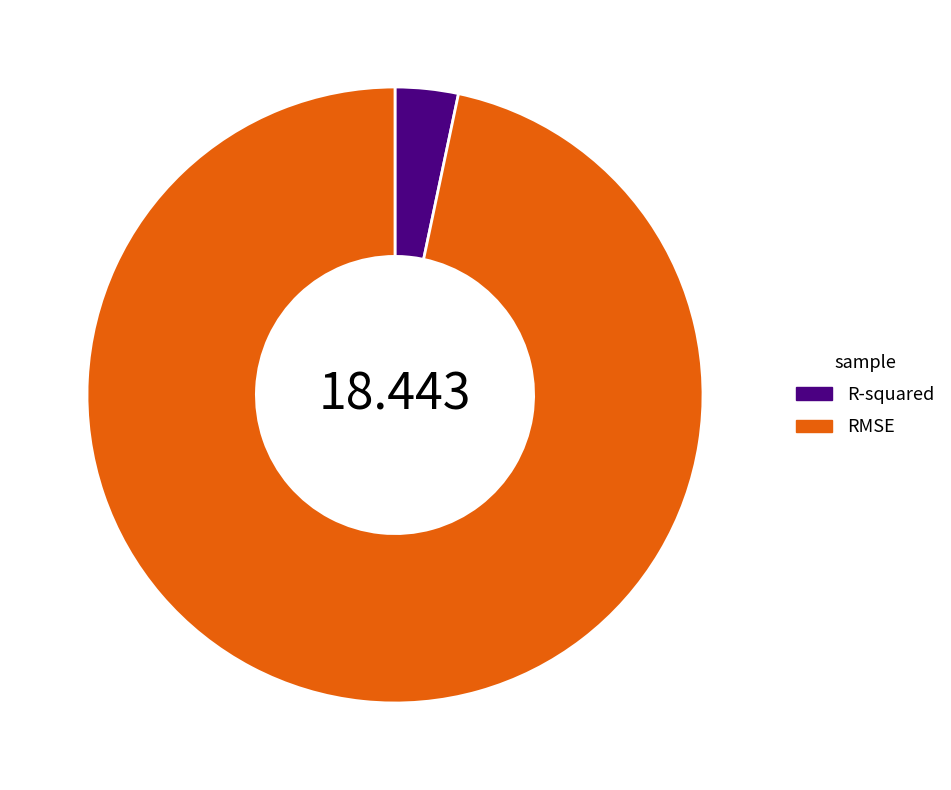

How many slices are in this pie chart?

2